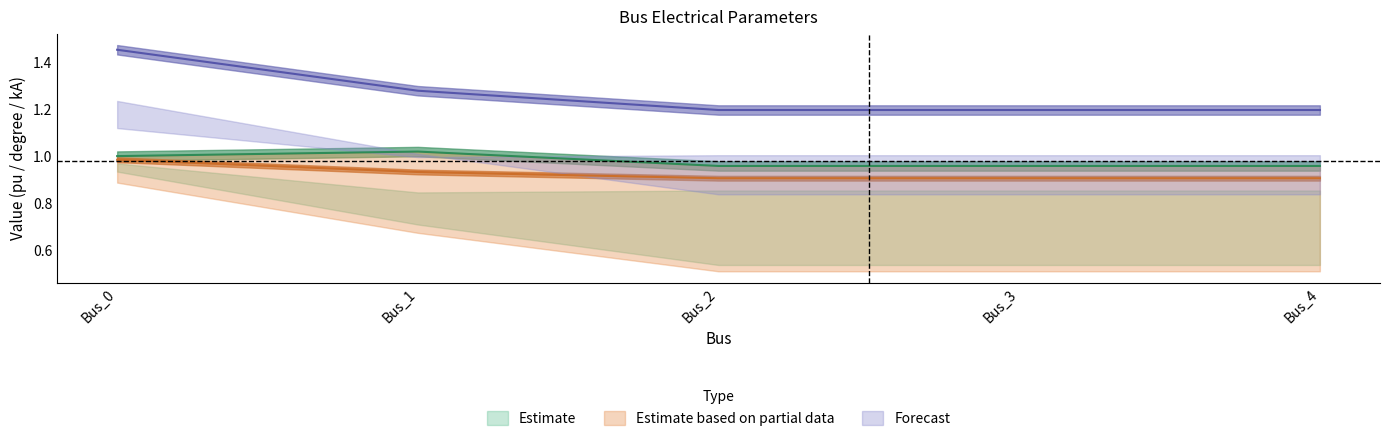

How many data points does each series have?

5